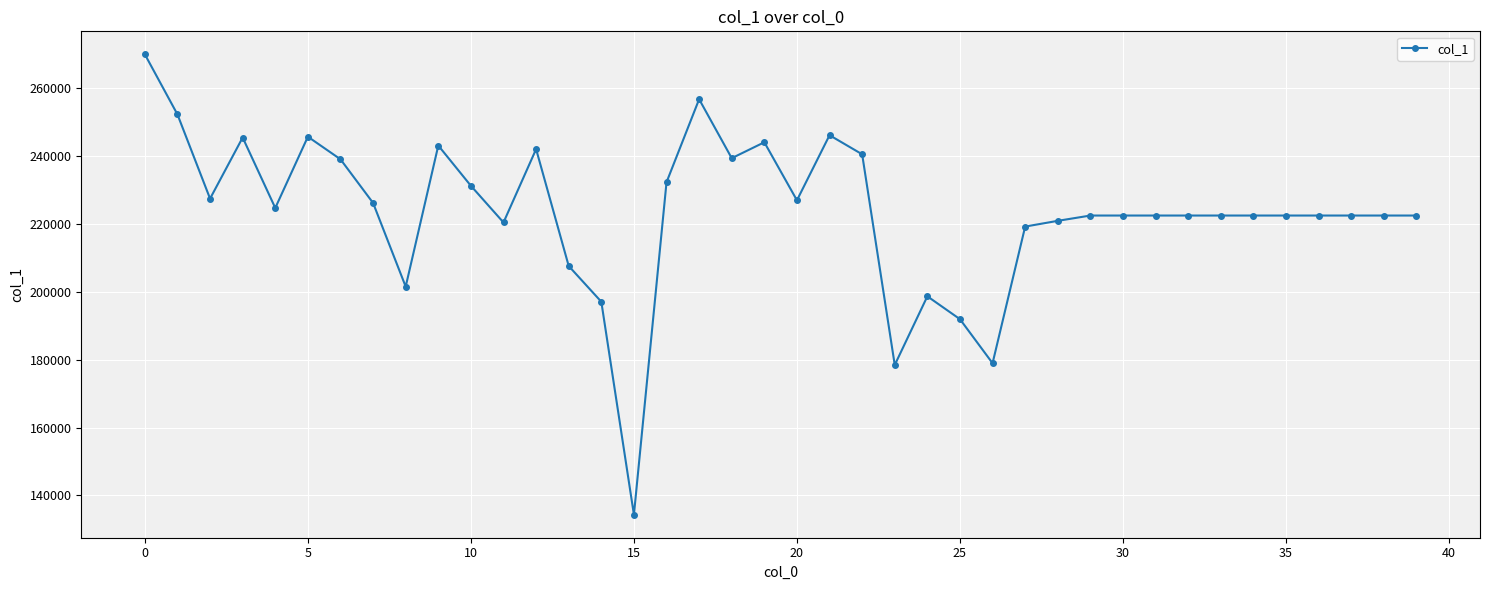

What is the difference between the maximum and minimum values?

135435